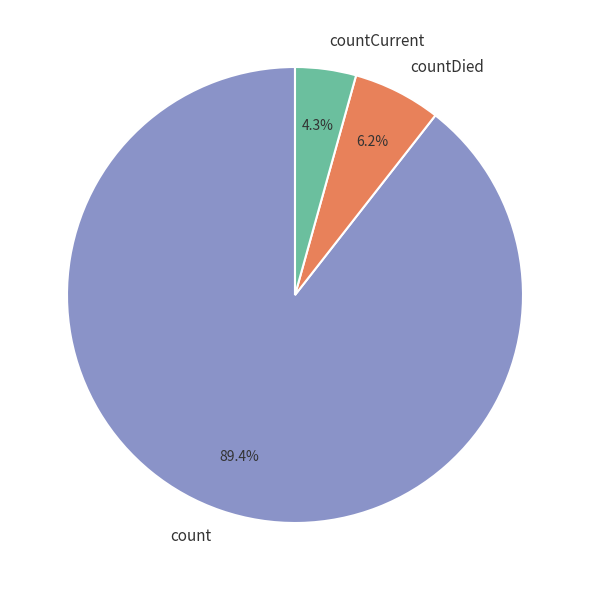

Approximately how many times larger is the value at countCurrent compared to countDied?

0.7